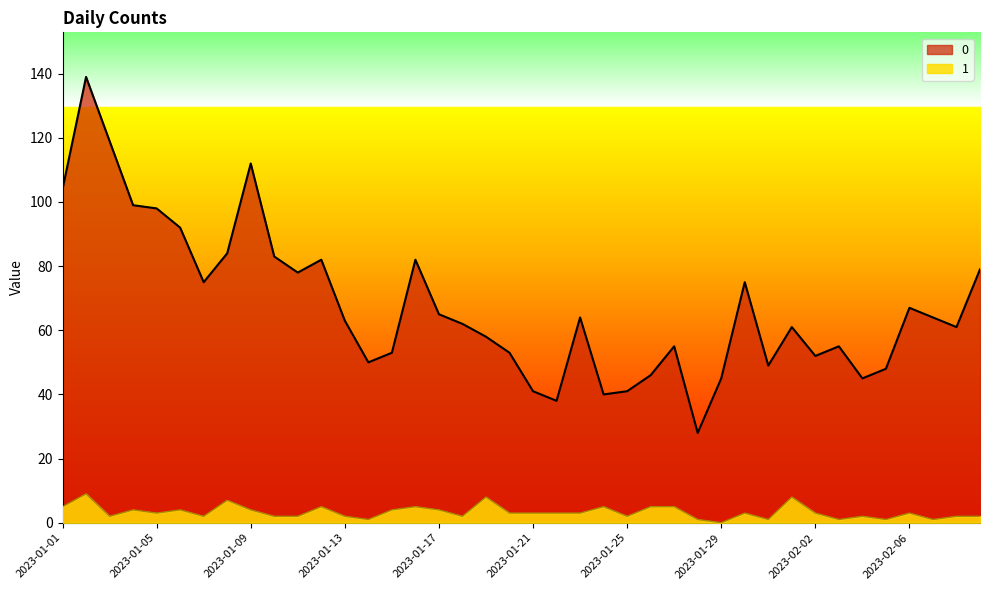

Where is 1 nearest to the value 4?

2023-01-04